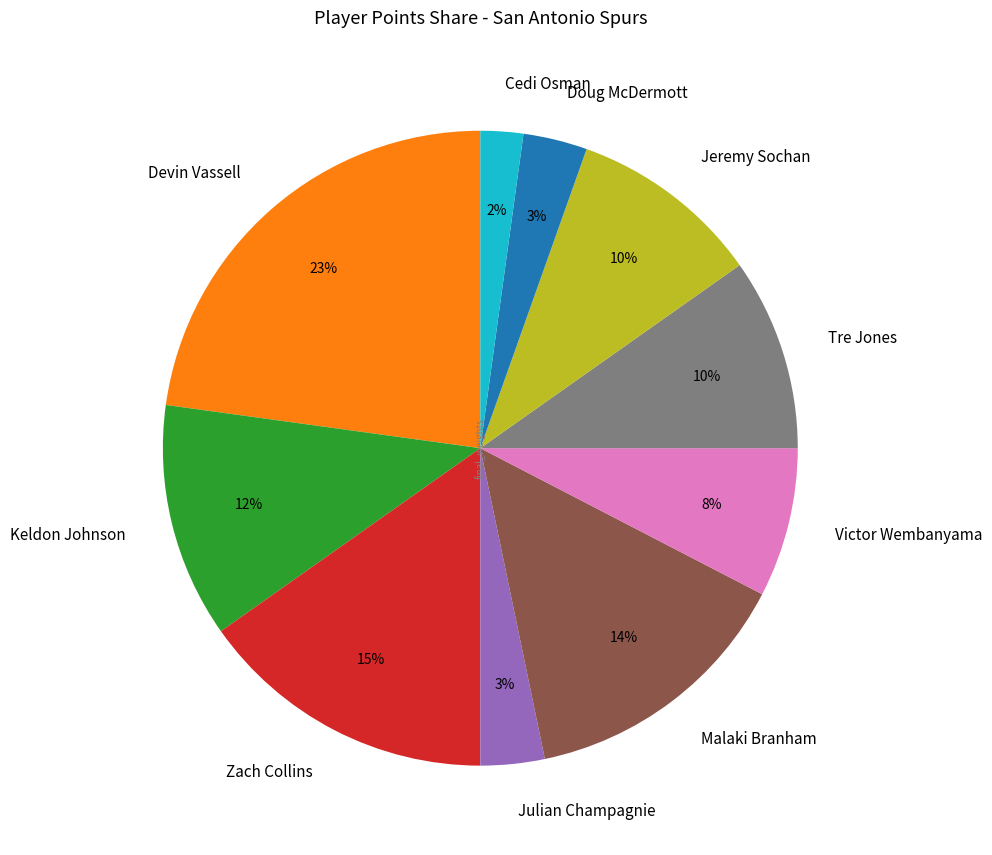

Does Cedi Osman account for over 50% of the chart?

No